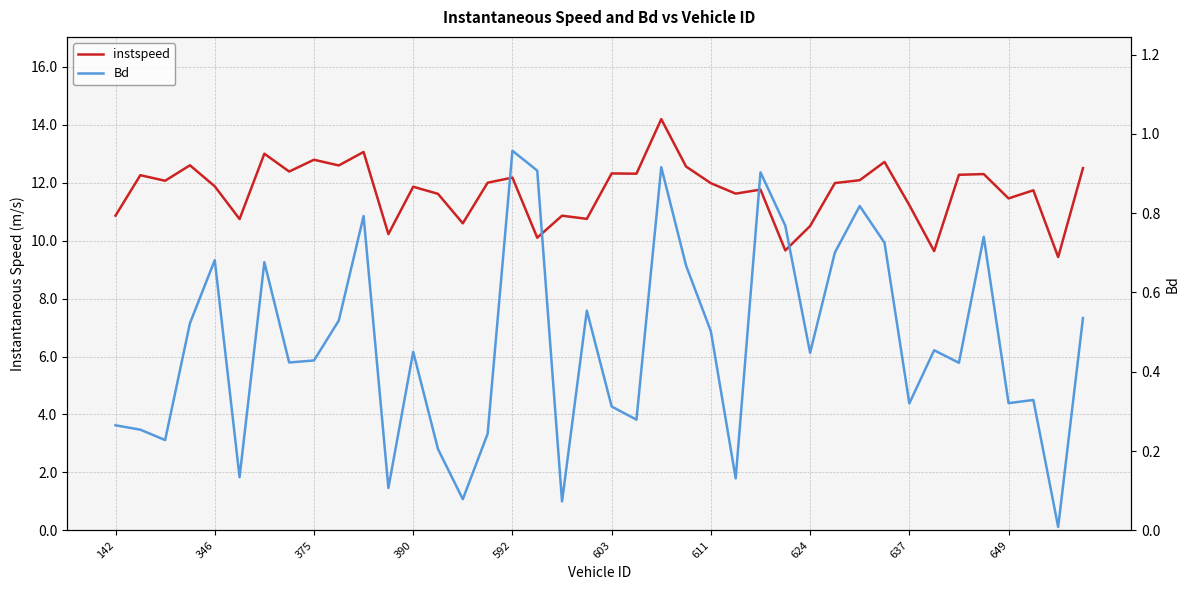

True or false: instspeed and Bd cross at least once.

False